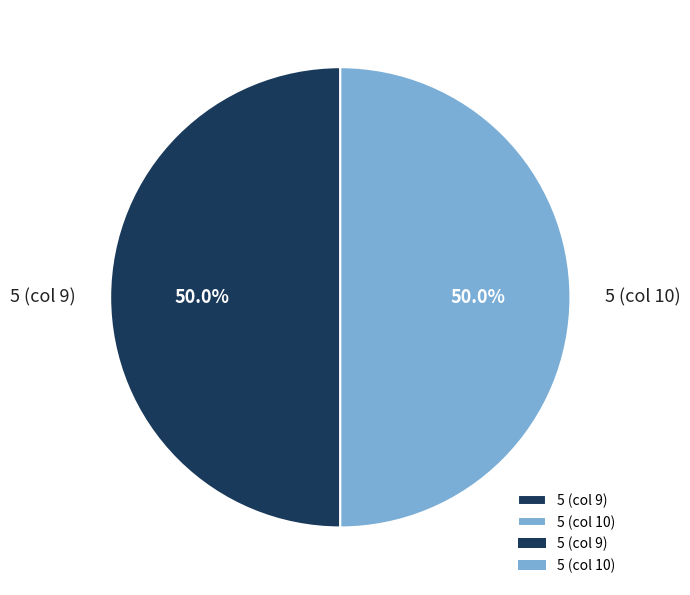

Do 5 (col 9) and 5 (col 10) together represent more than half of the pie?

Yes